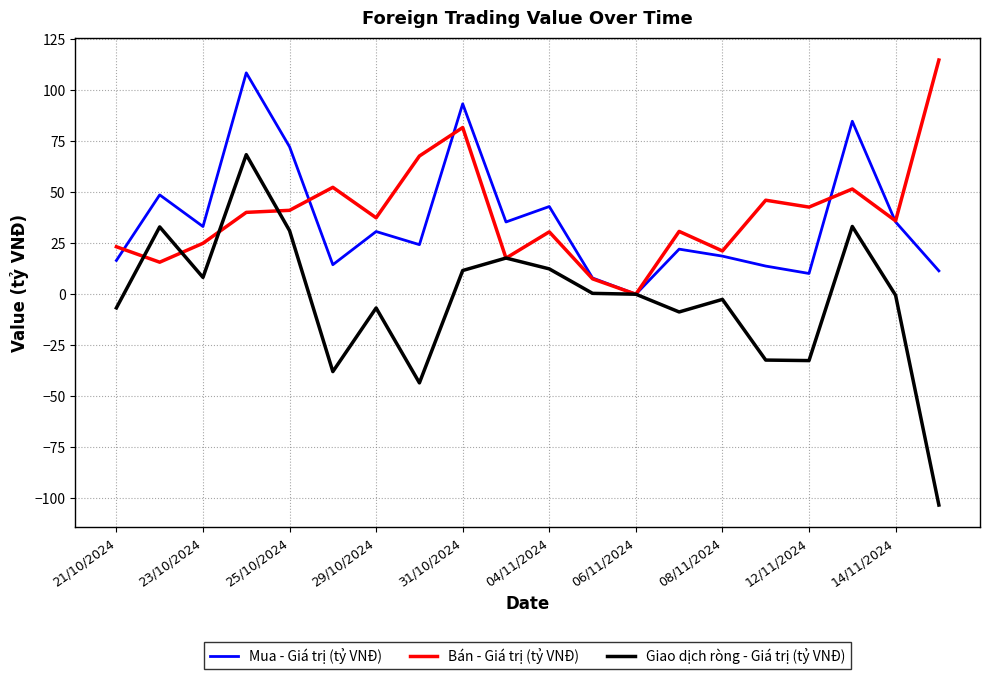

Which series has the widest spread of values?

Giao dịch ròng - Giá trị (tỷ VNĐ)